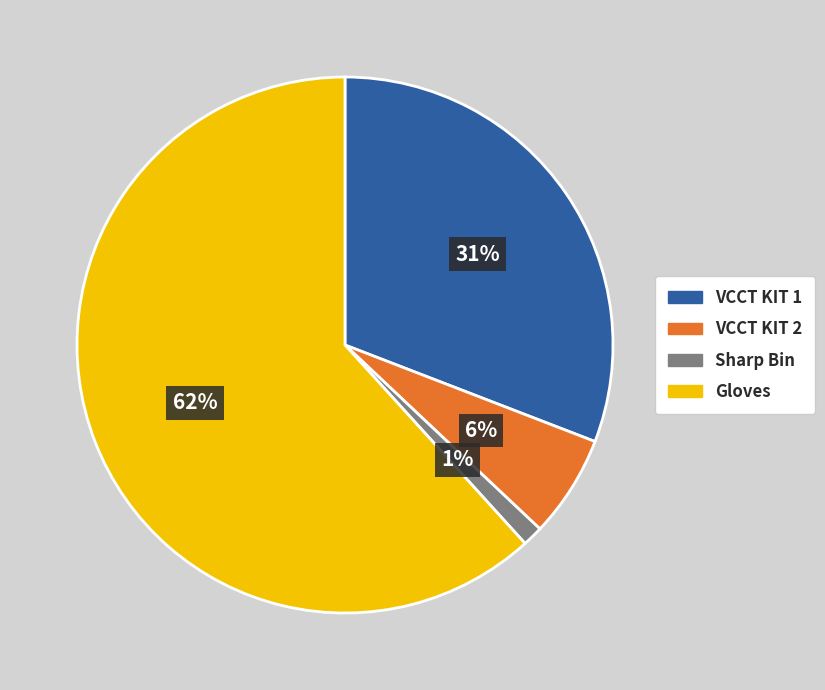

Is the sum of Sharp Bin and VCCT KIT 1 greater than half?

No